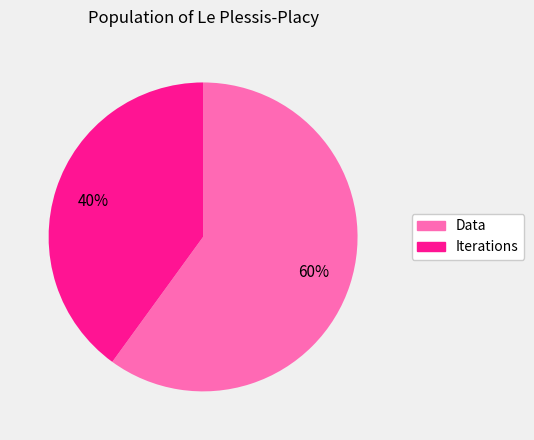

Between Data and Iterations, which is larger?

Data